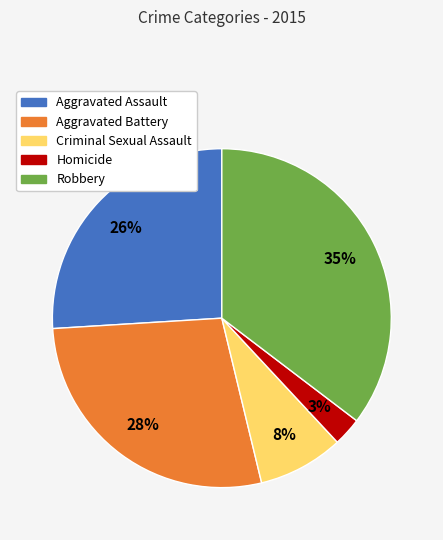

Does Aggravated Battery represent more than half of the total?

No